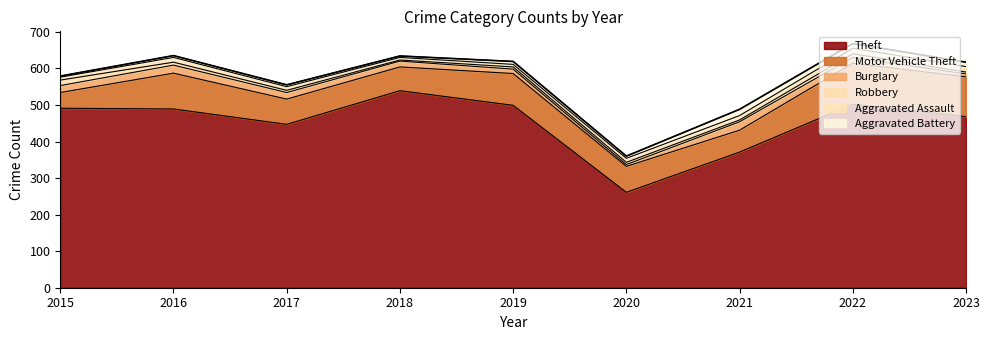

True or false: Theft and Aggravated Battery cross at least once.

False